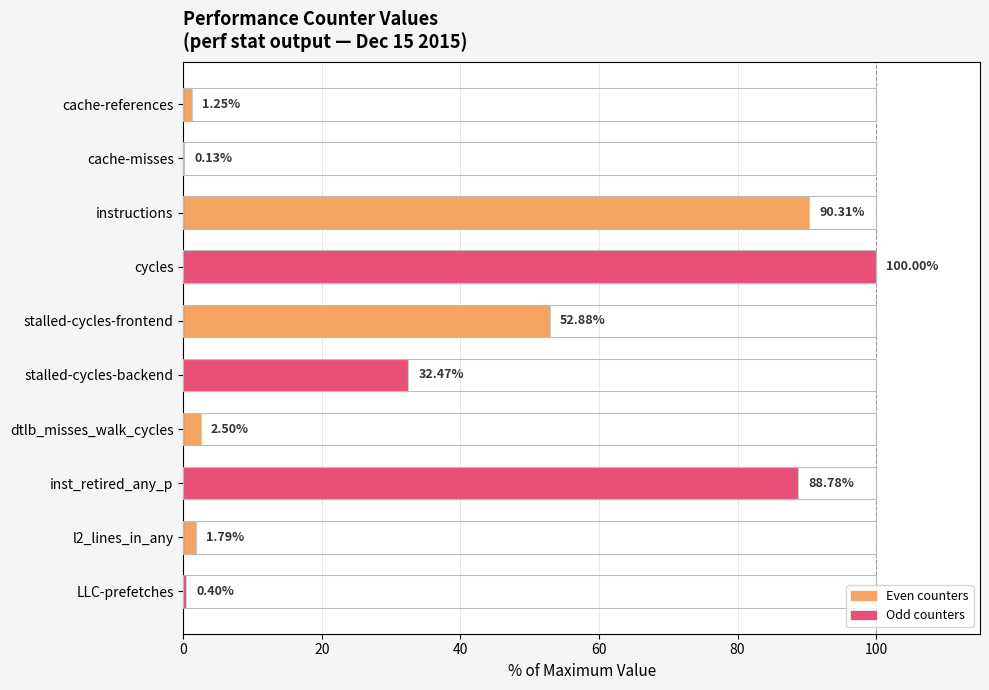

Are the bars horizontal?

Yes